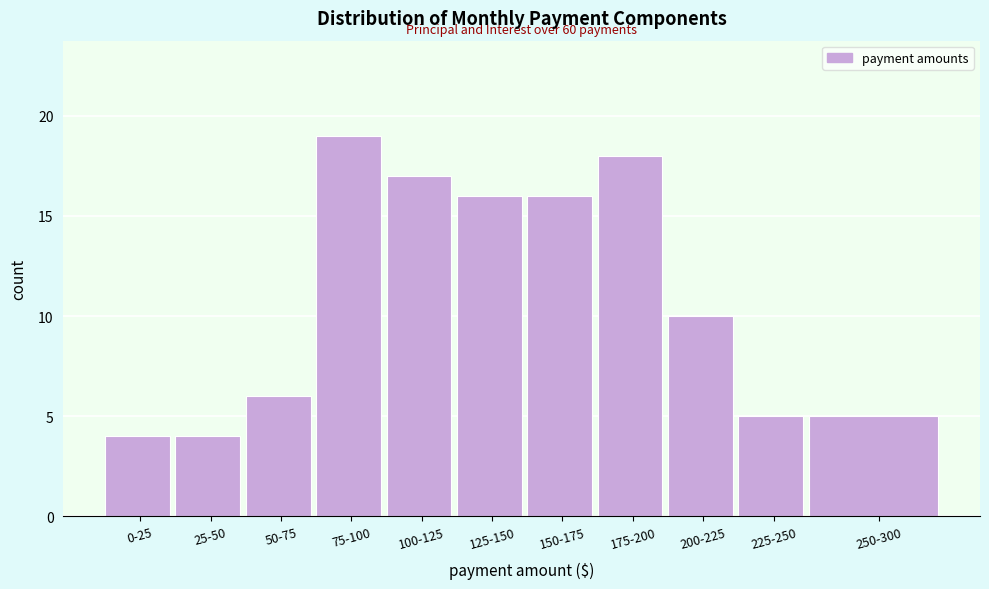

Reading right to left, extract all data points from this chart.

250-300=5	225-250=5	200-225=10	175-200=18	150-175=16	125-150=16	100-125=17	75-100=19	50-75=6	25-50=4	0-25=4